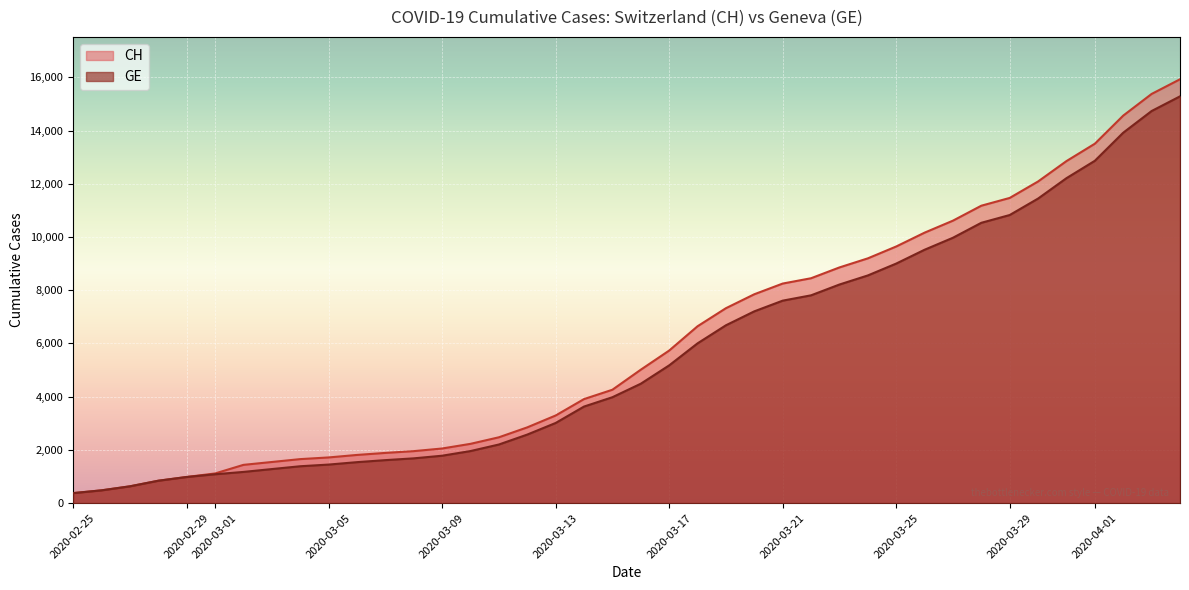

How many lines are shown in the chart?

2